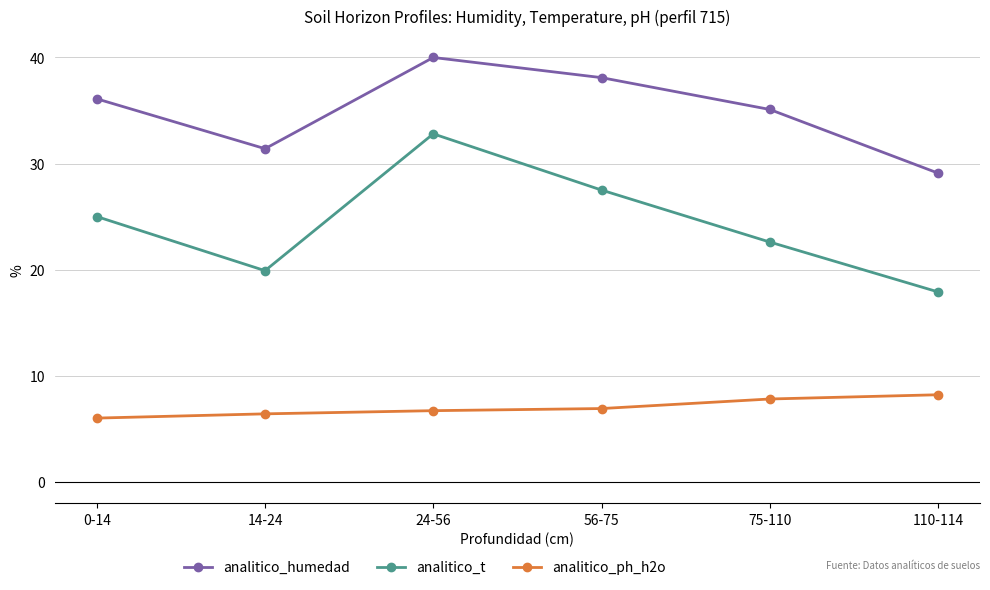

Is it true that analitico_t equals 31.1 at 14-24?

False